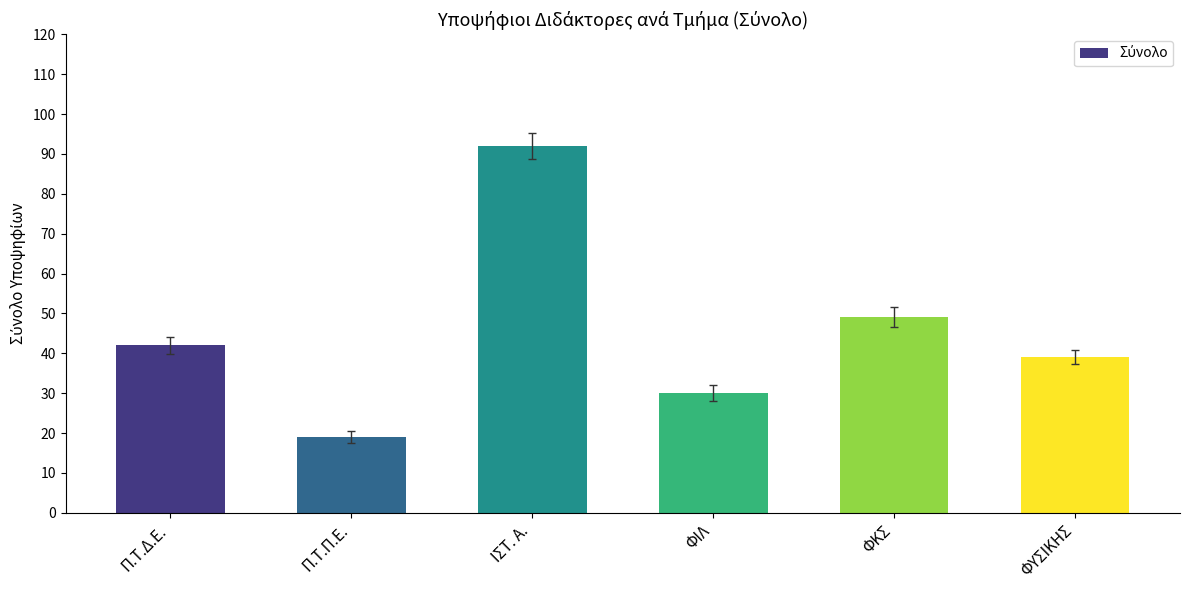

Reading left to right, transcribe all the data shown in this chart.

Π.Τ.Δ.Ε.=42	Π.Τ.Π.Ε.=19	ΙΣΤ. Α.=92	ΦΙΛ=30	ΦΚΣ=49	ΦΥΣΙΚΗΣ=39